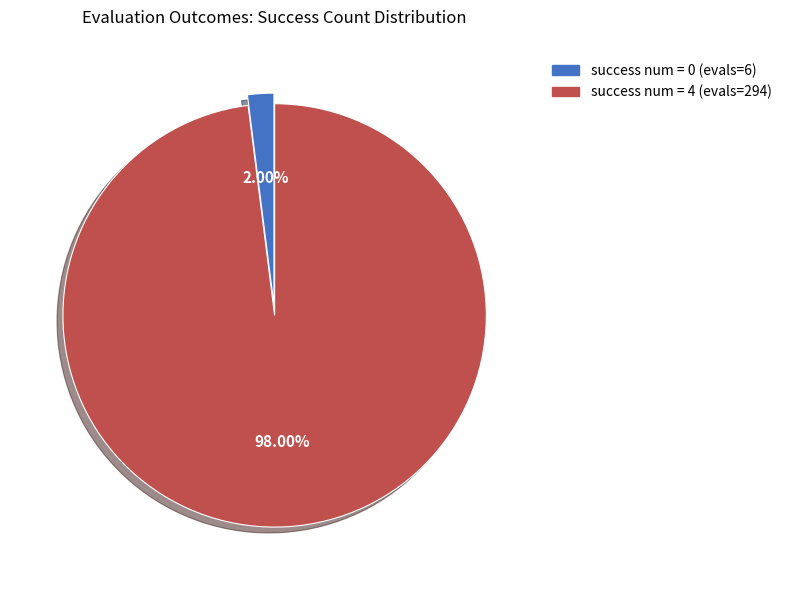

Count the number of slices in the pie.

2